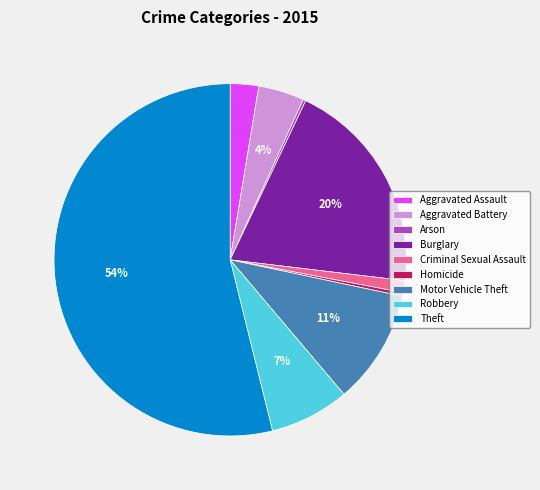

Which slice is the largest?

Theft